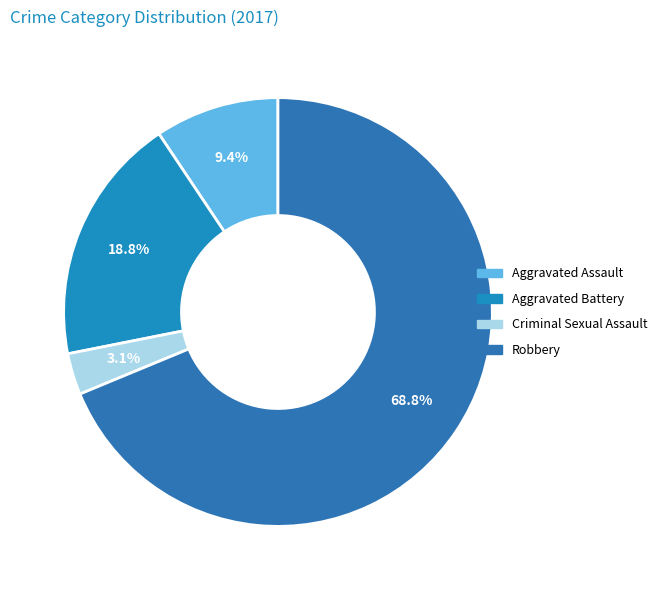

To the nearest percent, what is the combined percentage of Criminal Sexual Assault and Aggravated Assault?

12%